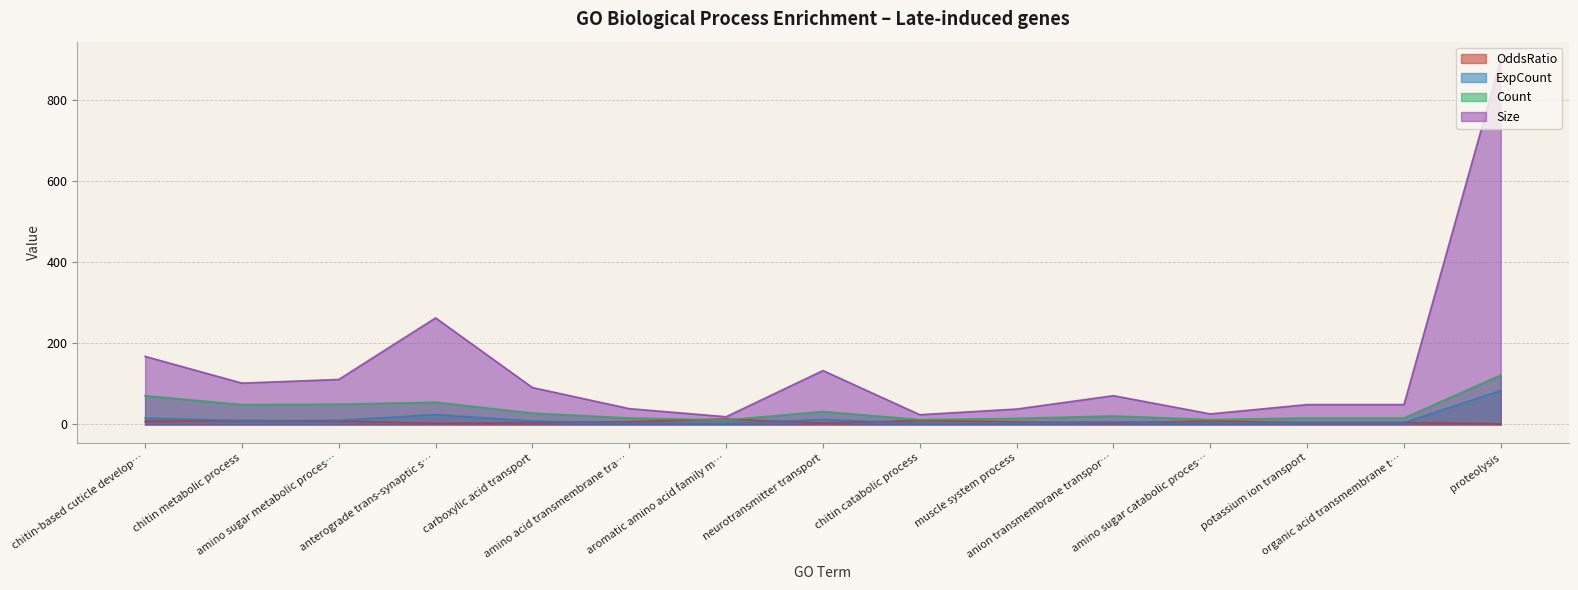

Which category has the highest value in the Size series?

proteolysis